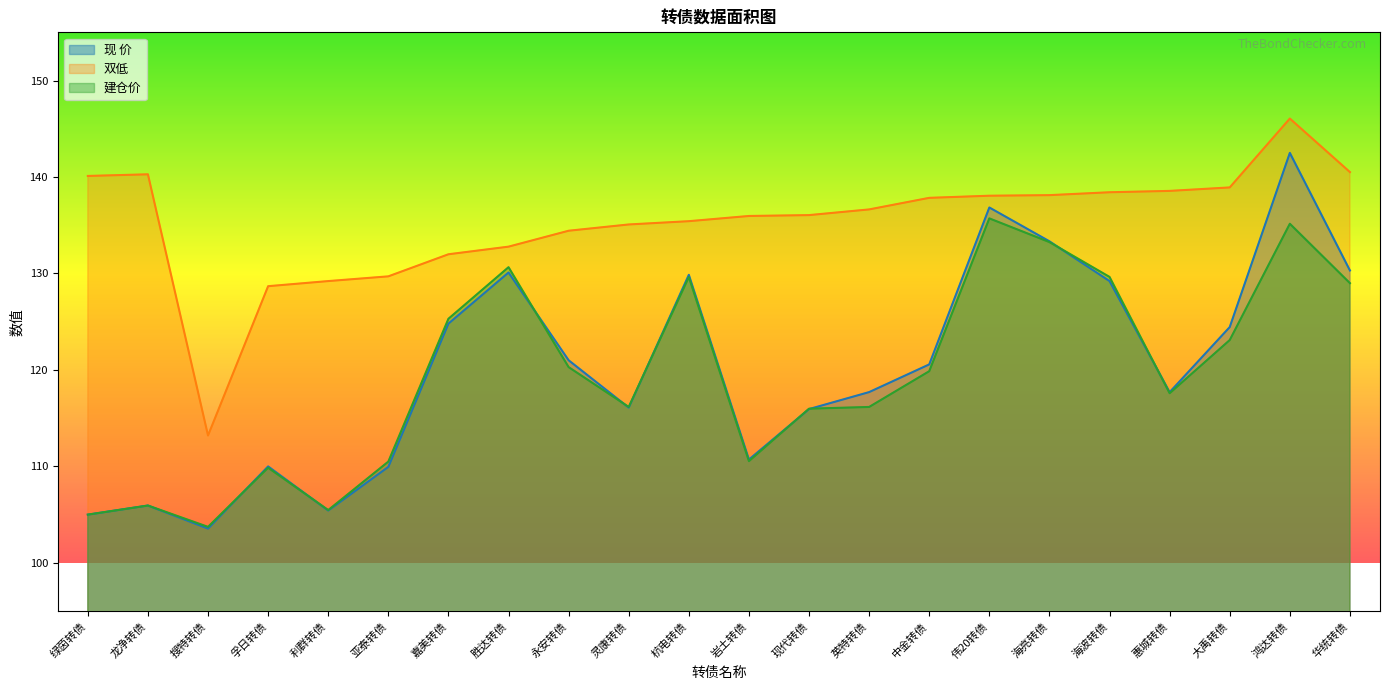

Which category has the highest value across all series?

鸿达转债